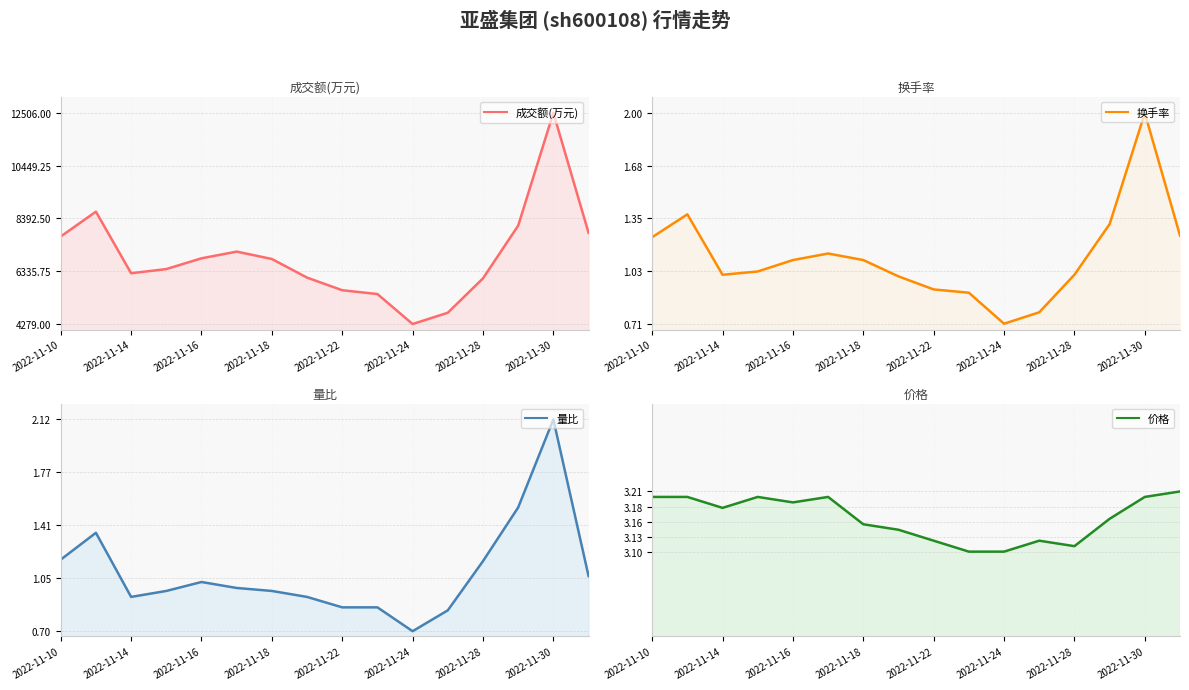

What is the average value of the 量比 series?

1.1